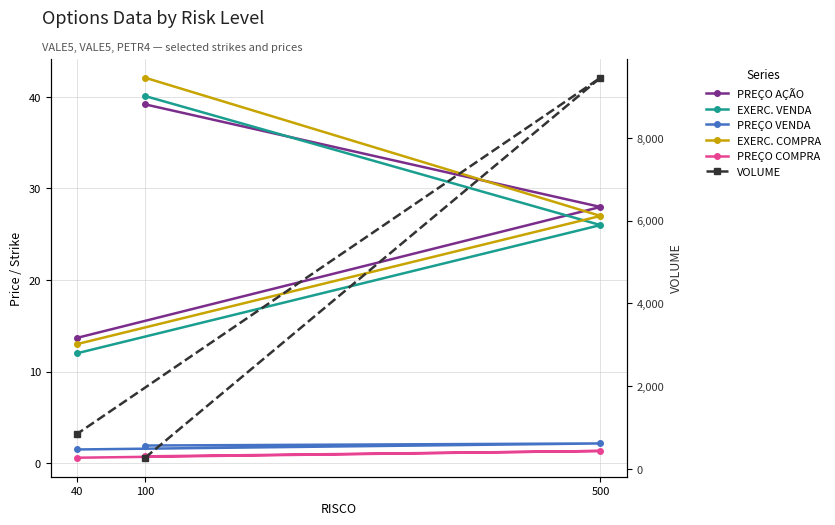

What is the value of the EXERC. VENDA point at the 2nd from the left?

26.0